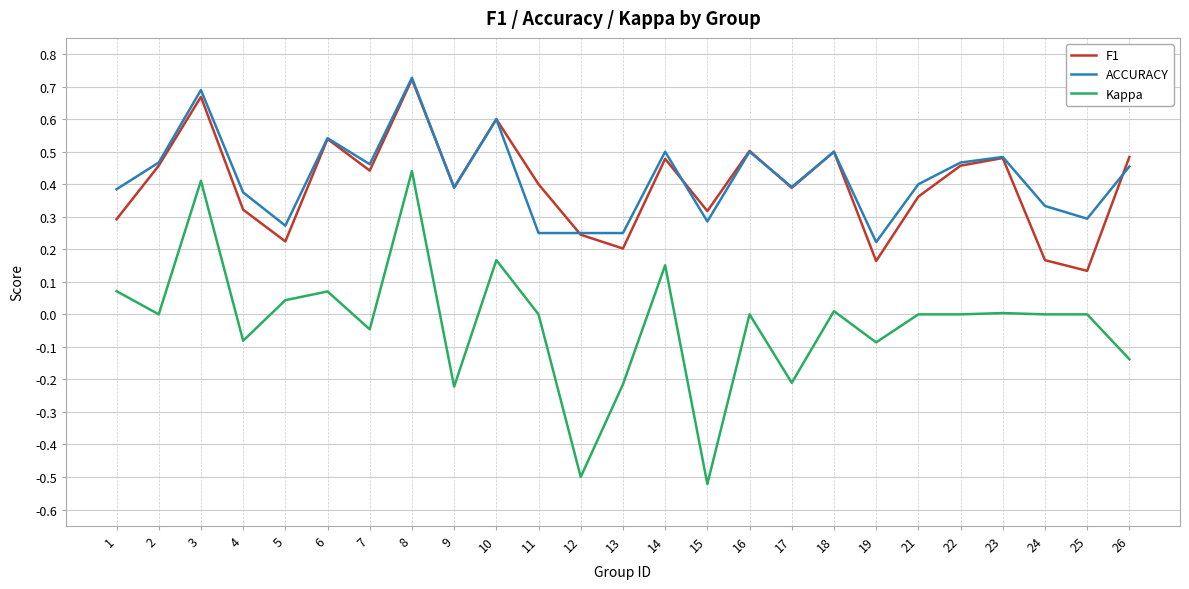

The value of F1 at 3 is 0.7. True or false?

True